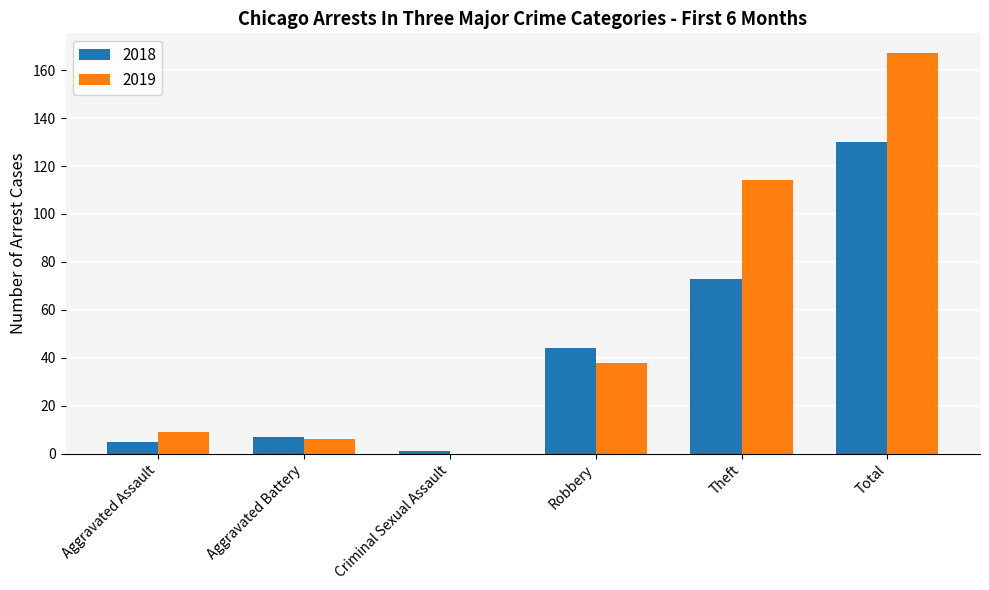

Between Aggravated Battery and Theft, which series saw the biggest shift?

2019